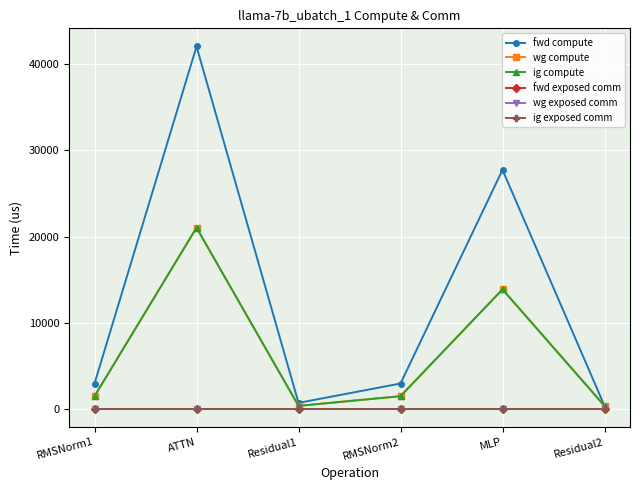

True or false: ig exposed comm has a value of 0.0 at RMSNorm1.

True